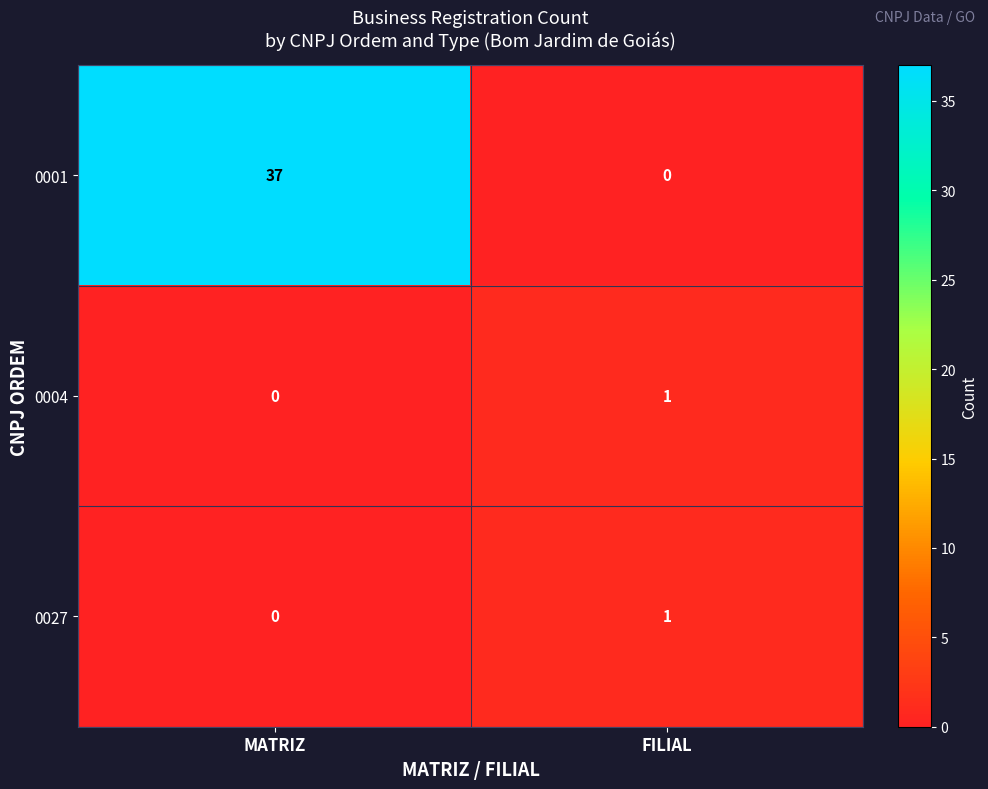

At how many categories does at least one series exceed 32?

1